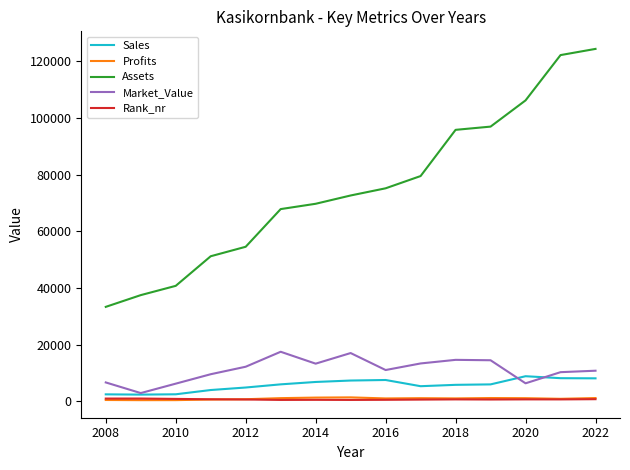

What is the maximum value shown in the chart?

124308.0